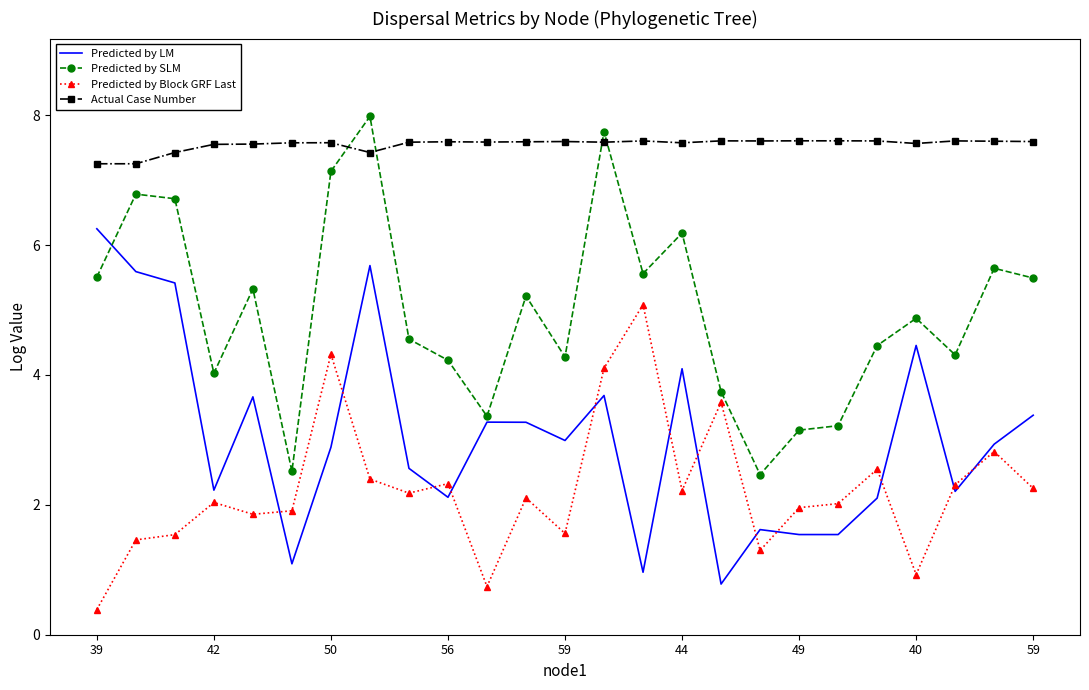

True or false: Predicted by Block GRF Last and Actual Case Number cross at least once.

False